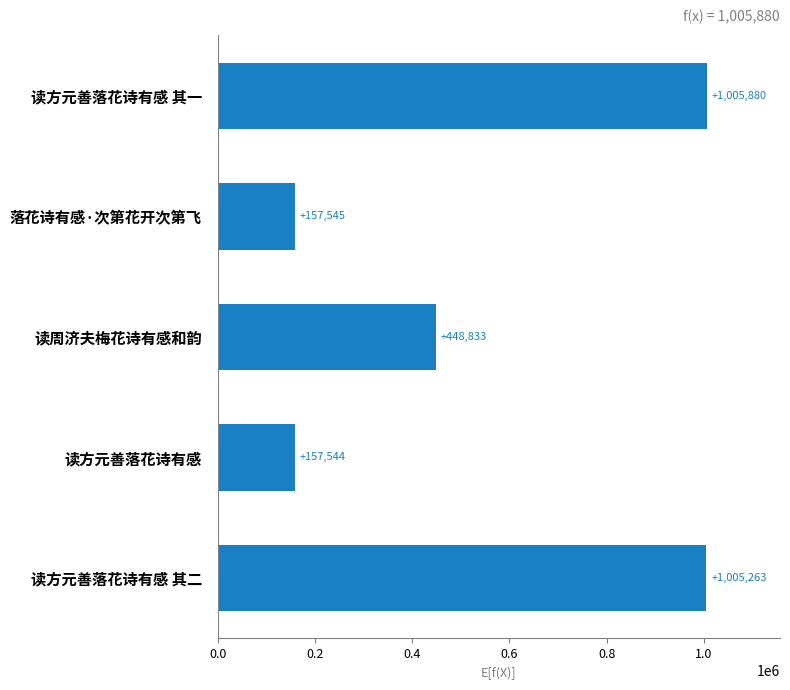

What is the change in value from 读周济夫梅花诗有感和韵 to 读方元善落花诗有感?

-291289